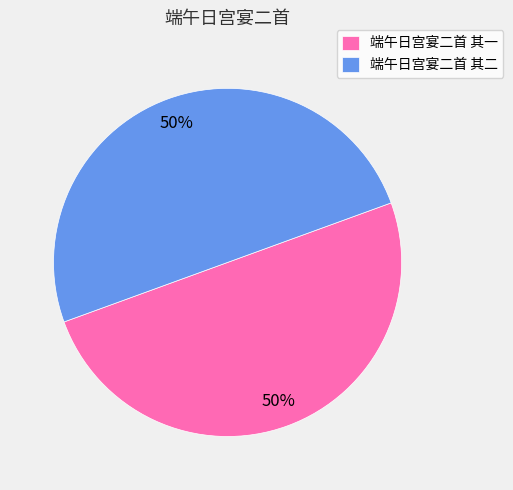

To the nearest percent, what portion does 端午日宫宴二首 其一 represent?

50%